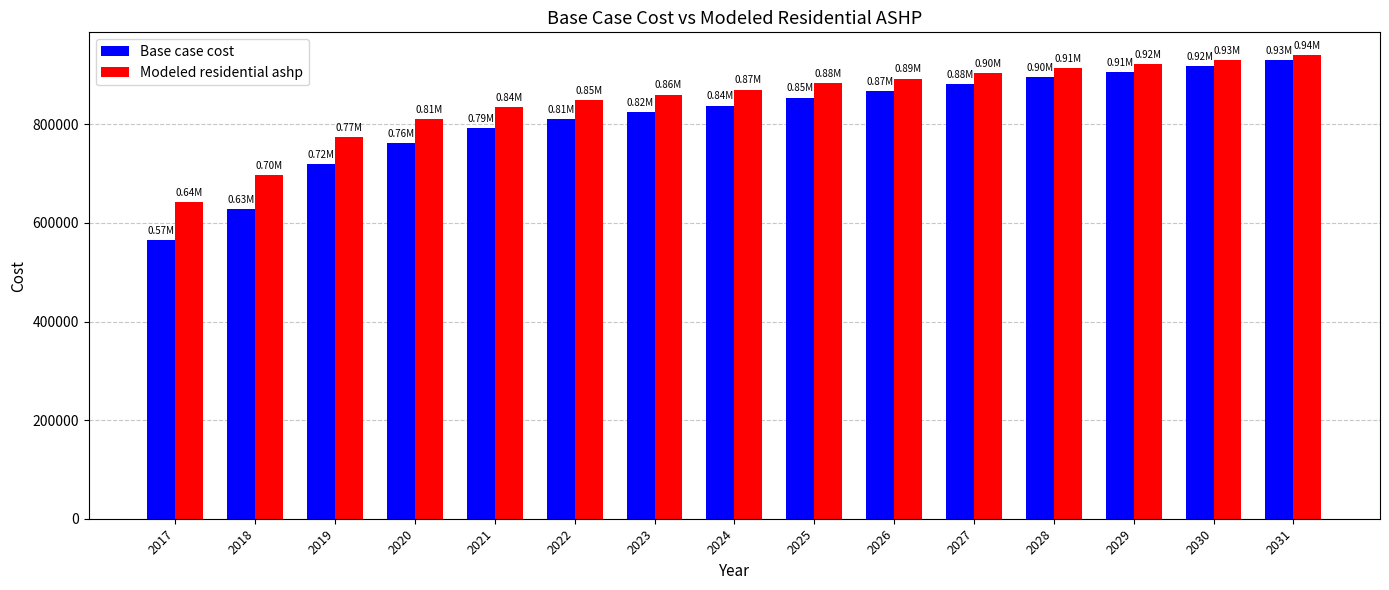

What is the average value of the Base case cost series?

813029.4